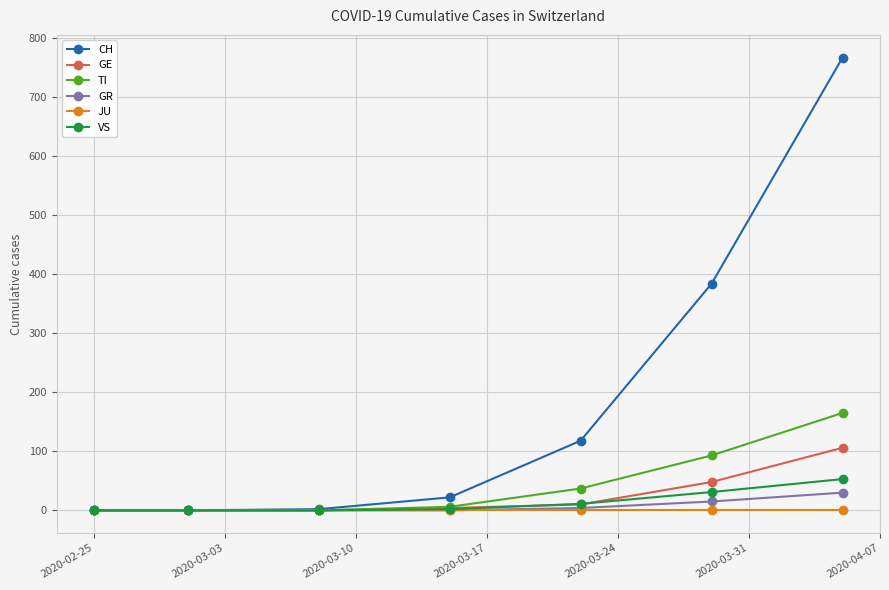

At how many categories does at least one series exceed 183?

2